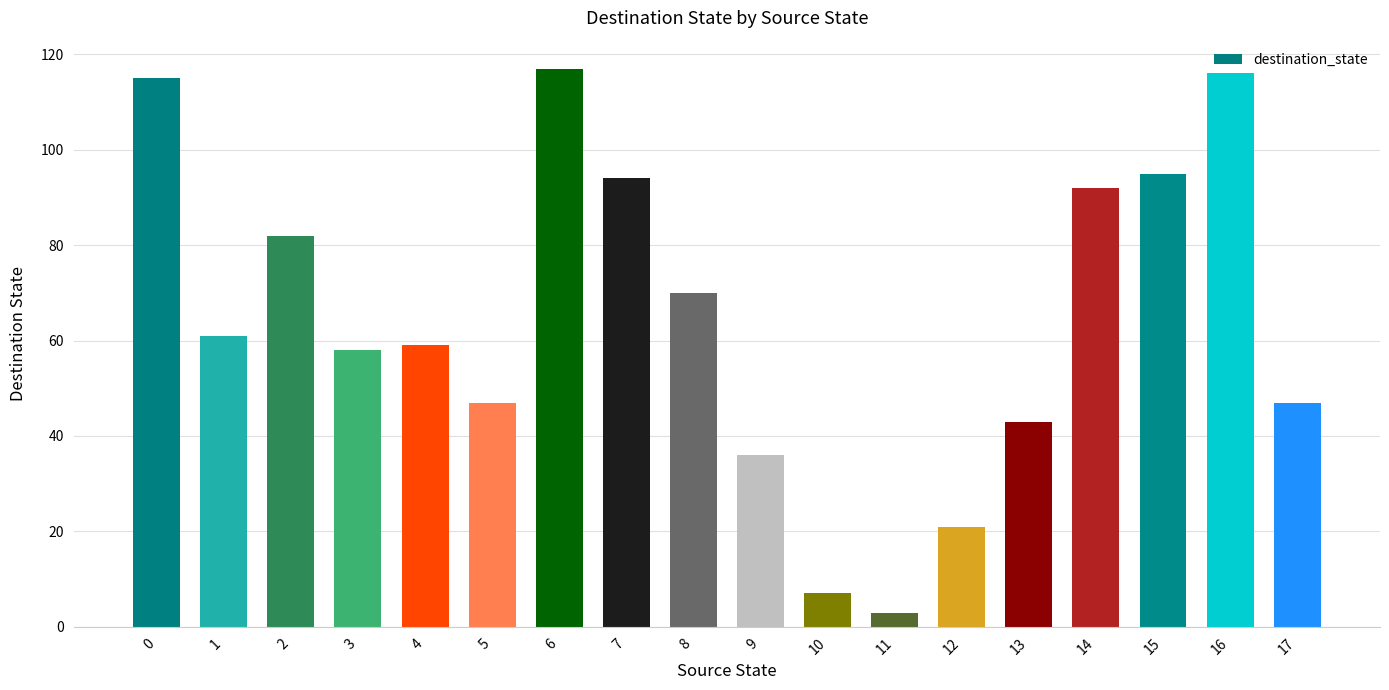

Reading right to left, what are all the values shown in this chart?

17=47	16=116	15=95	14=92	13=43	12=21	11=3	10=7	9=36	8=70	7=94	6=117	5=47	4=59	3=58	2=82	1=61	0=115